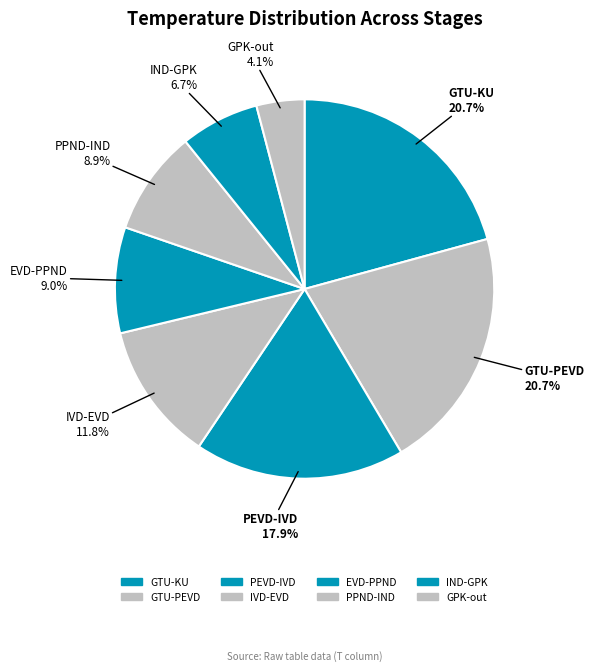

Count the number of slices in the pie.

8